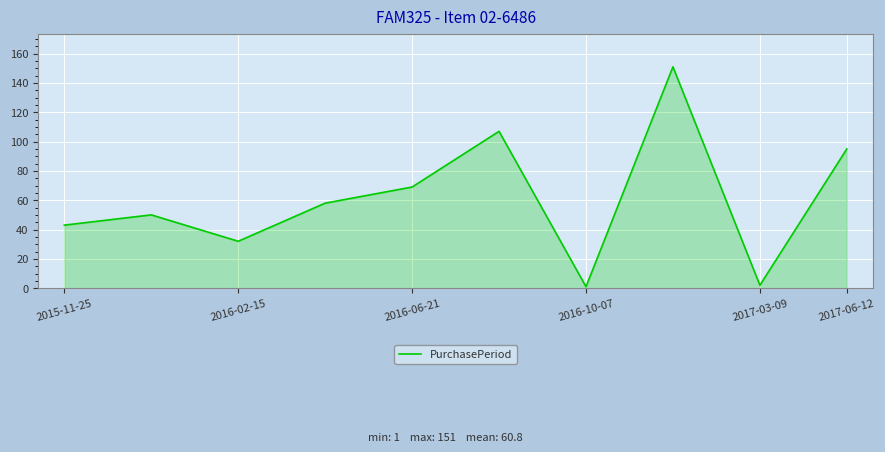

What is the maximum value shown in the chart?

151